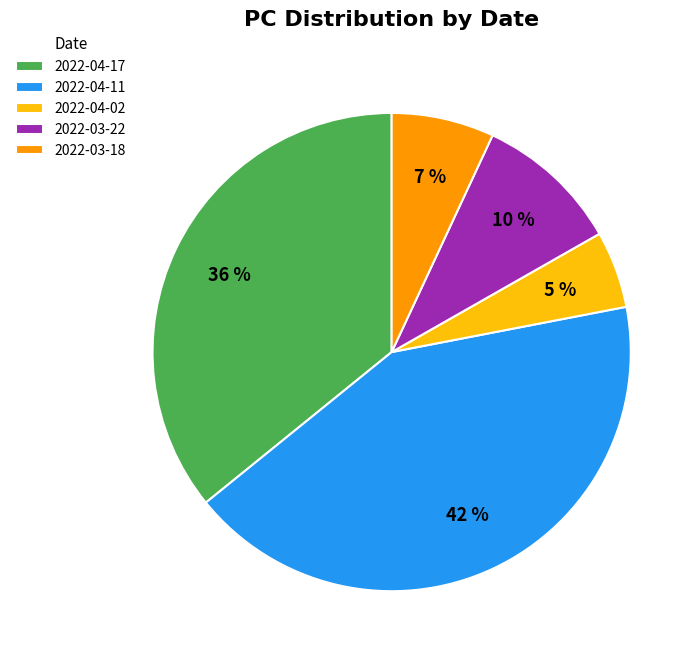

Is the sum of 2022-04-02 and 2022-04-11 greater than half?

No